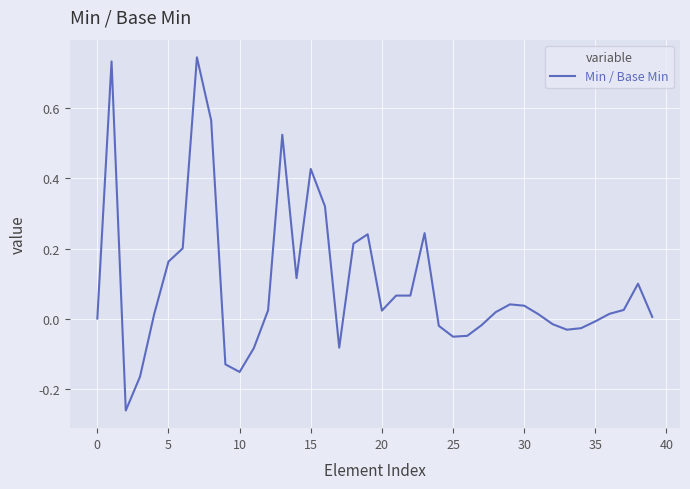

What is the difference between the maximum and minimum values?

1.0